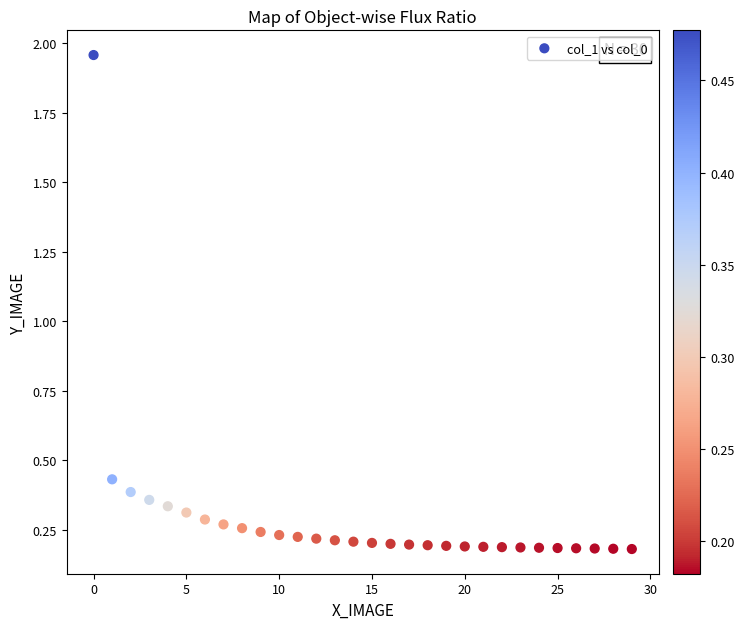

What is the range of Y values (max minus min)?

1.8